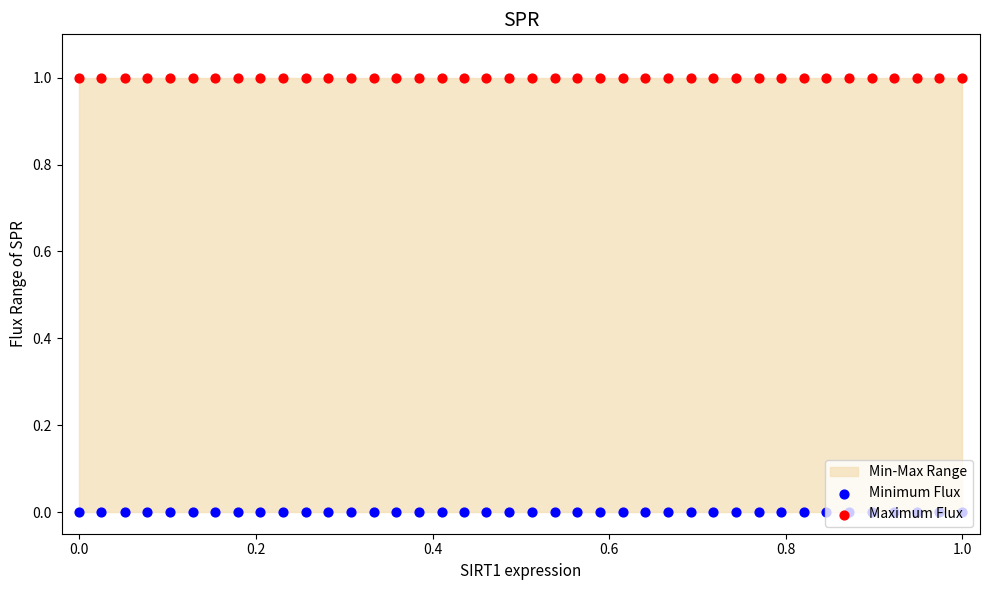

Is the value of Maximum Flux at 0.2 greater than the value of Minimum Flux at 30?

Yes